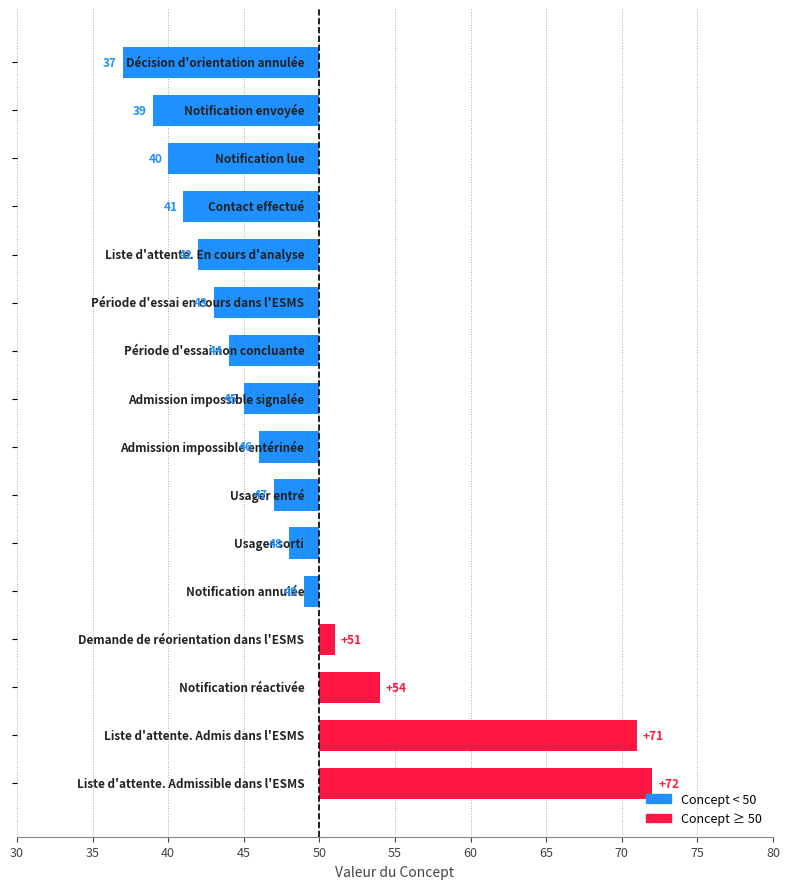

How many bars are there in total?

16